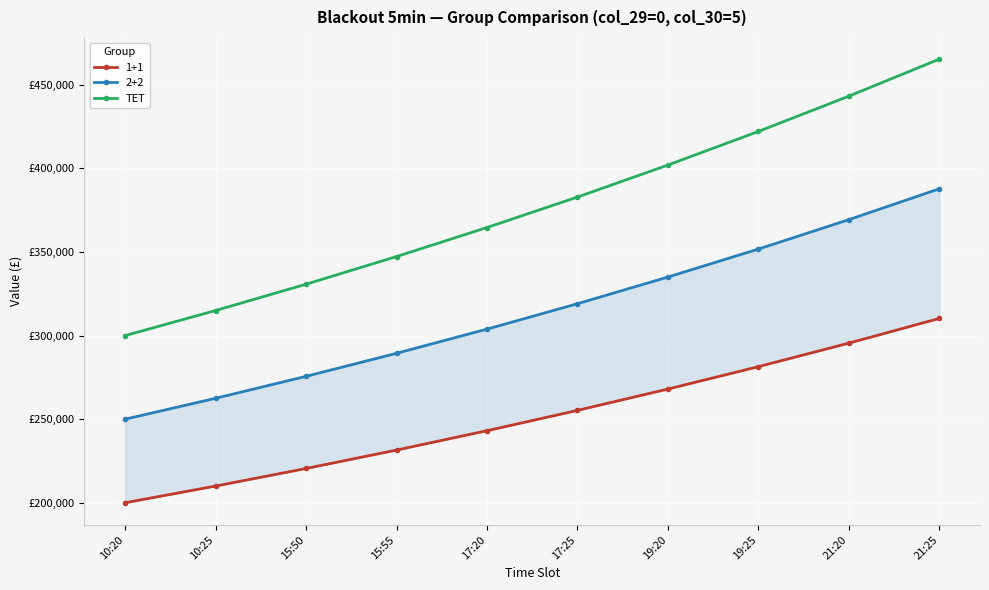

What is the change in value from 15:50 to 19:25?

+91380.1